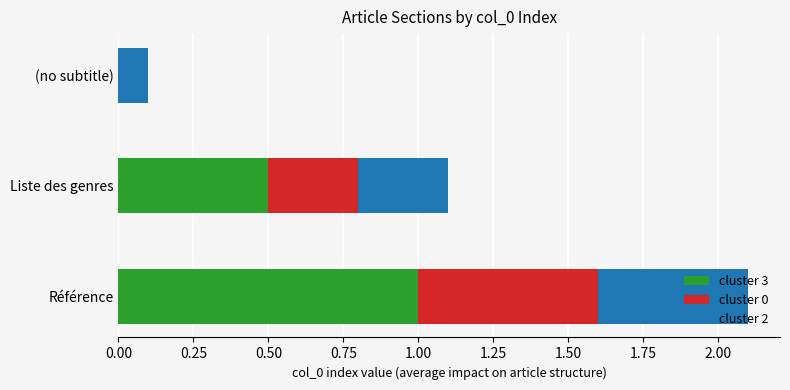

Which category has the highest value in the cluster 3 series?

Référence